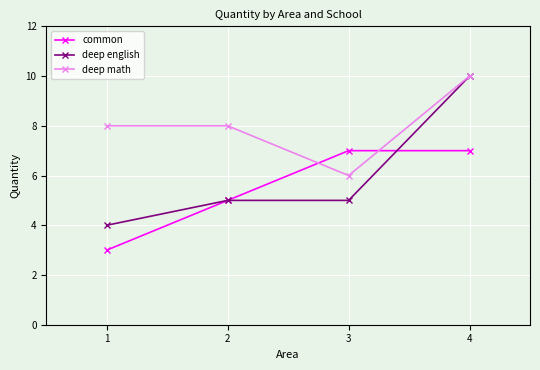

Which series changed the most between 3 and 4?

deep english